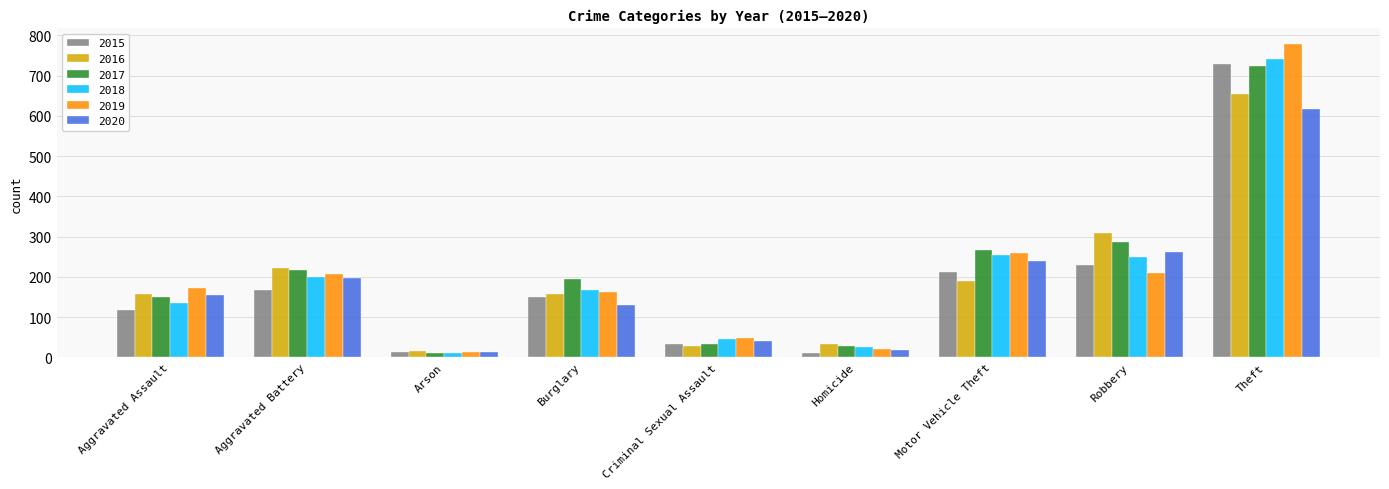

Which series changed the most between Homicide and Robbery?

2016